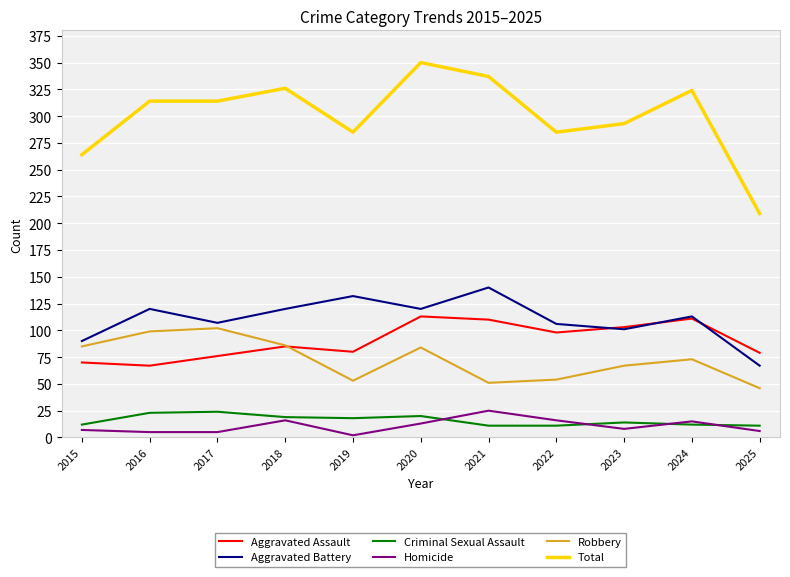

True or false: Aggravated Battery and Homicide intersect in this chart.

False